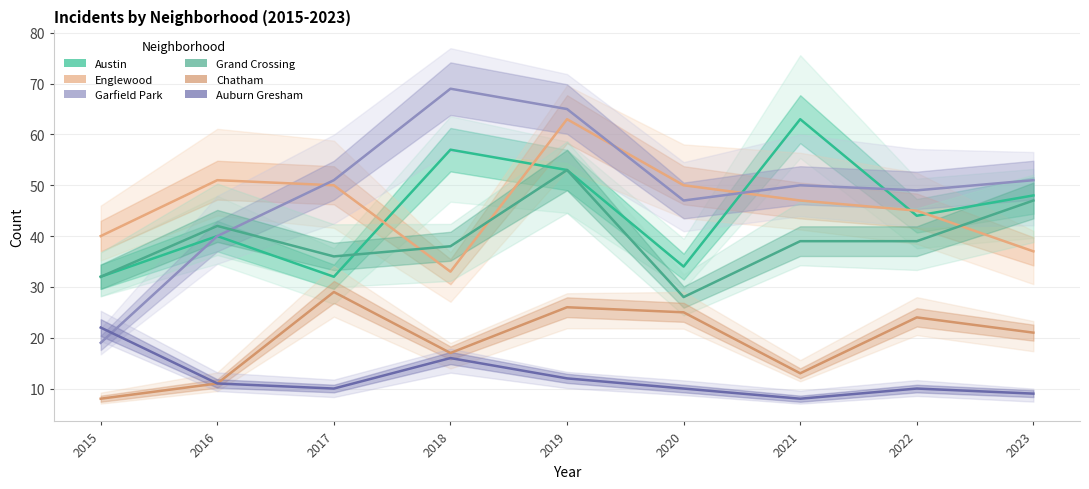

At which category is the sum across all series the highest?

2019